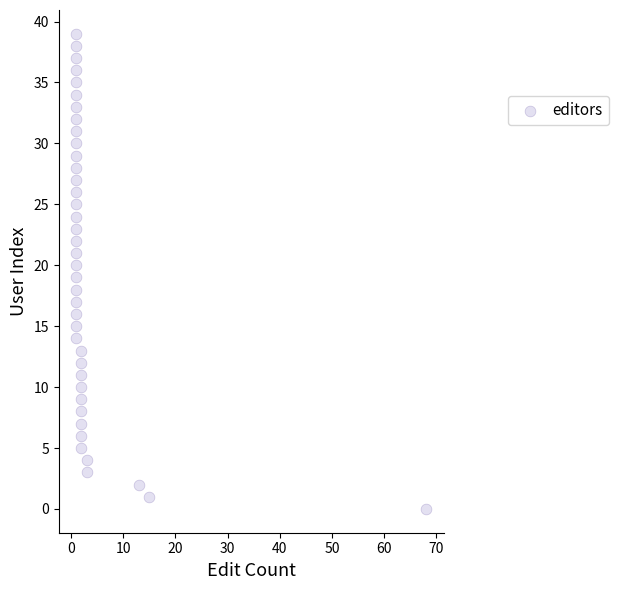

What is the range of Y values (max minus min)?

39